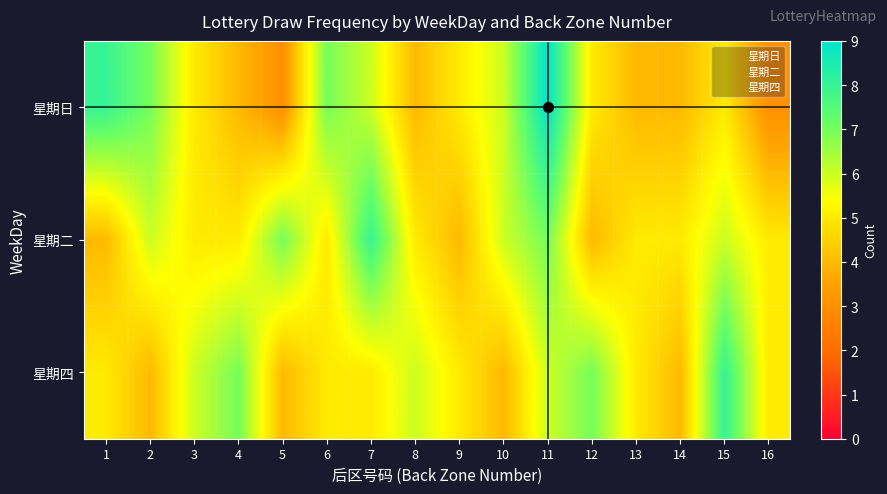

Which has a higher value, 8 or 9?

9